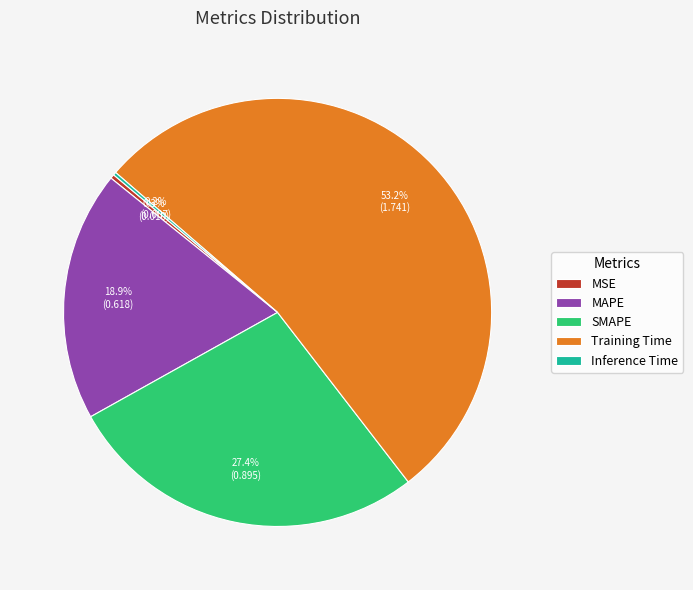

Combined, do SMAPE and MAPE account for over 50%?

No